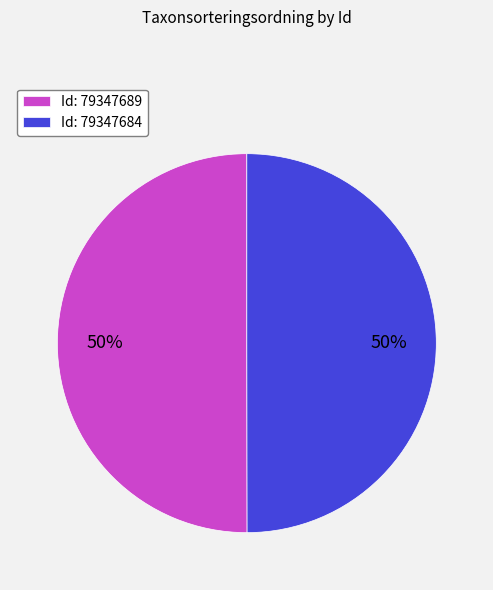

Approximately how many times larger is the value at Id: 79347689 compared to Id: 79347684?

1.0